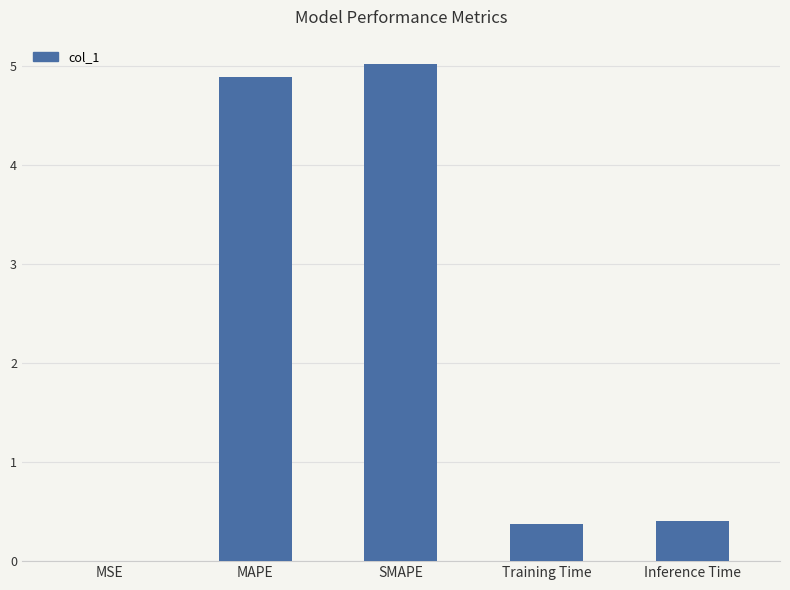

What is the change in value from MSE to Training Time?

+0.4